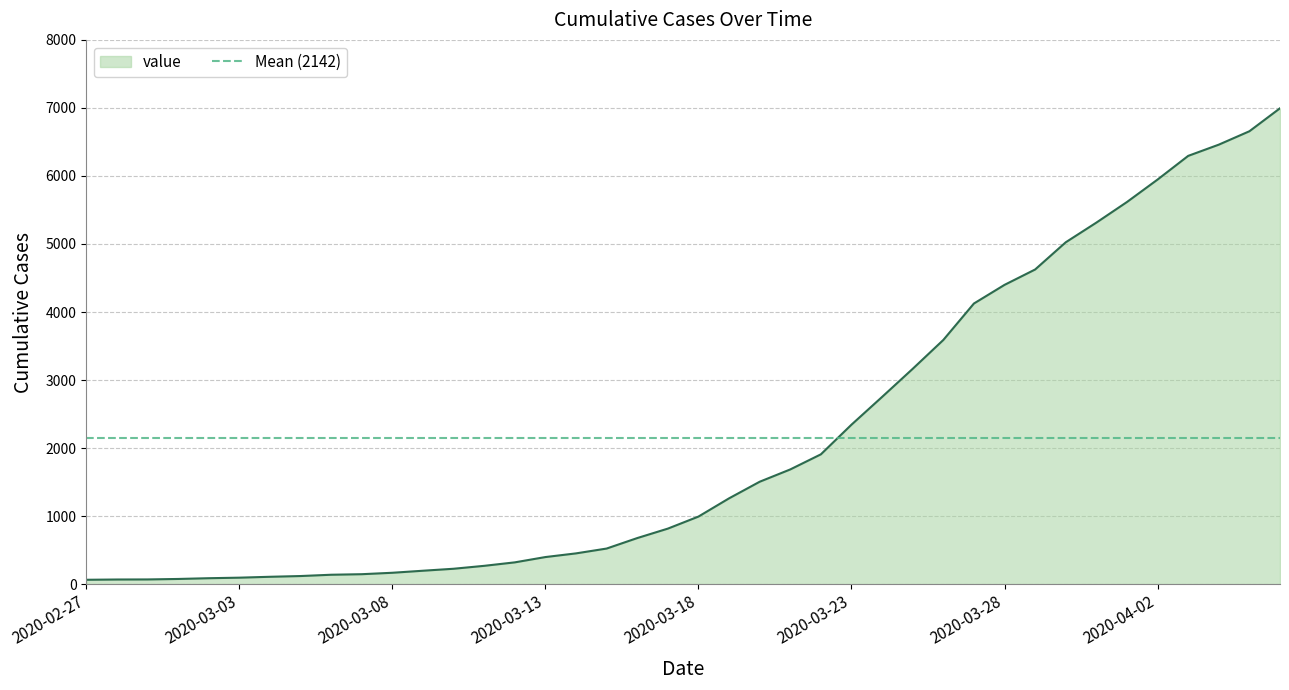

What is the change in value from 2020-04-03 to 2020-04-04?

+165